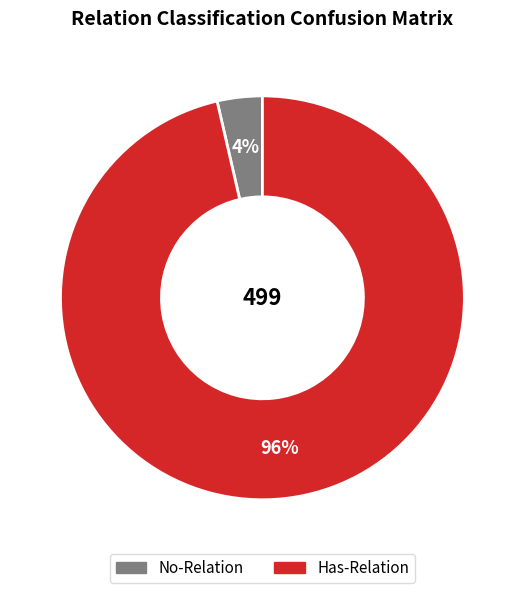

To the nearest percent, what is the average slice percentage?

50%